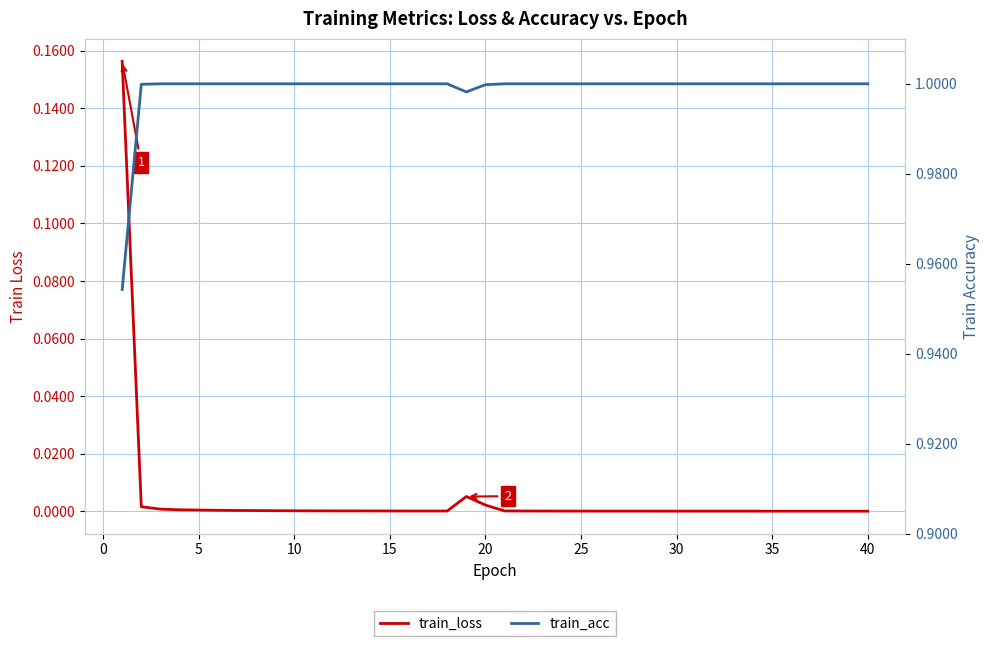

What is the difference between the maximum and minimum values in the train_loss series?

0.2